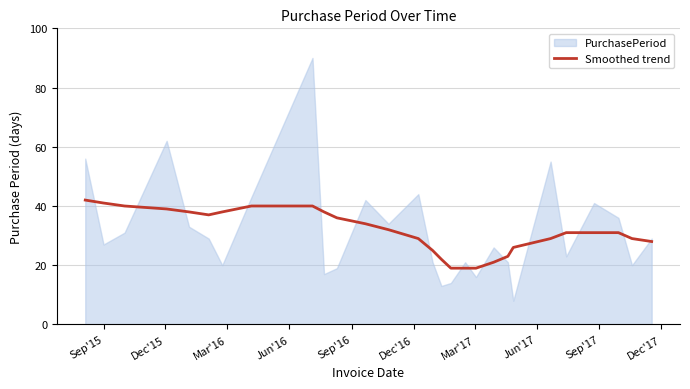

Does the chart have visible grid lines?

Yes